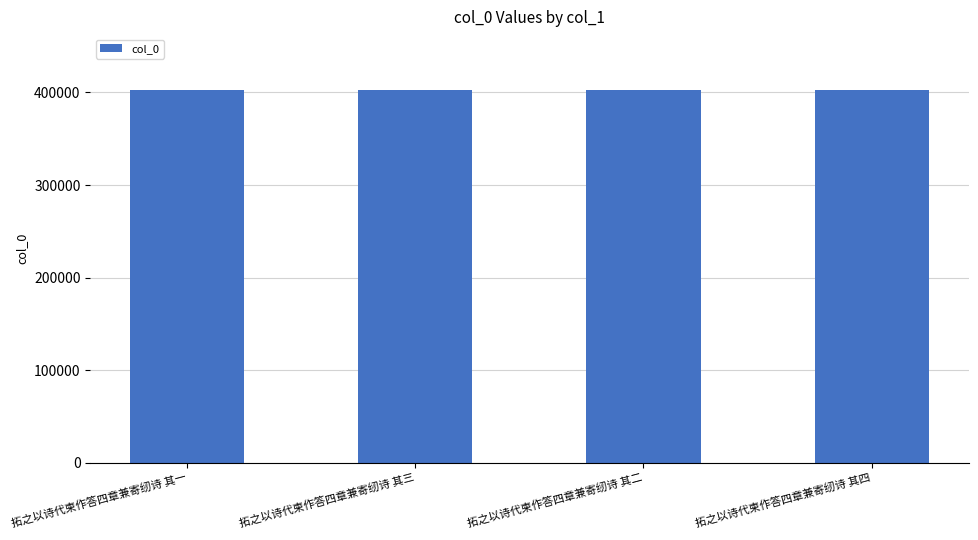

The value at 拓之以诗代柬作答四章兼寄纫诗 其一 is 402576. True or false?

True